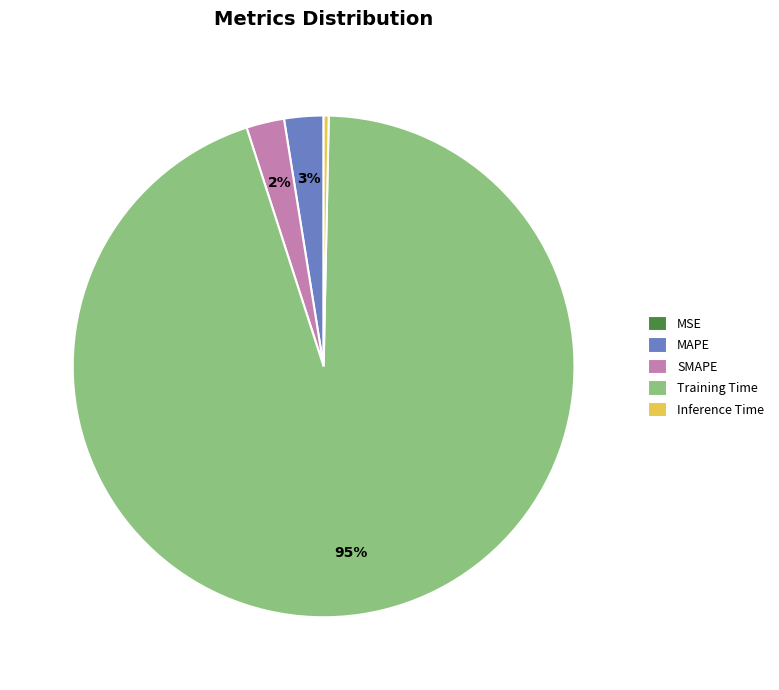

Is there a majority slice in this chart?

Yes